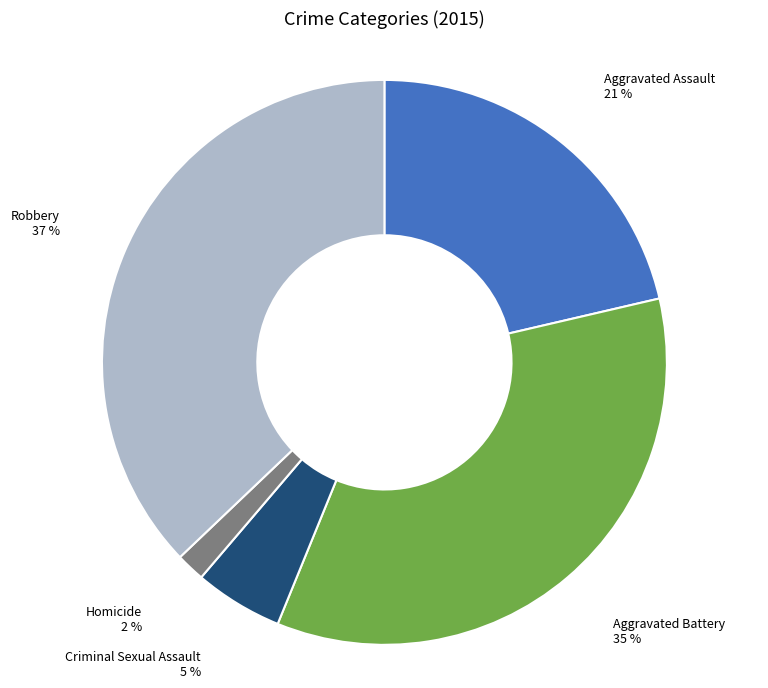

True or false: Criminal Sexual Assault accounts for 5% of the total.

True